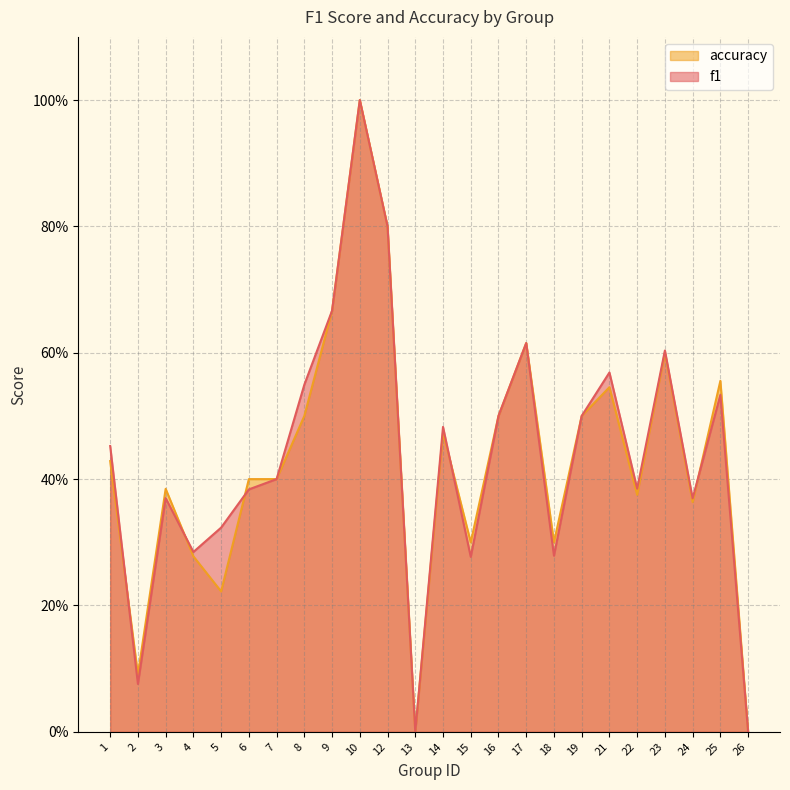

Which series has the largest total across all categories?

f1